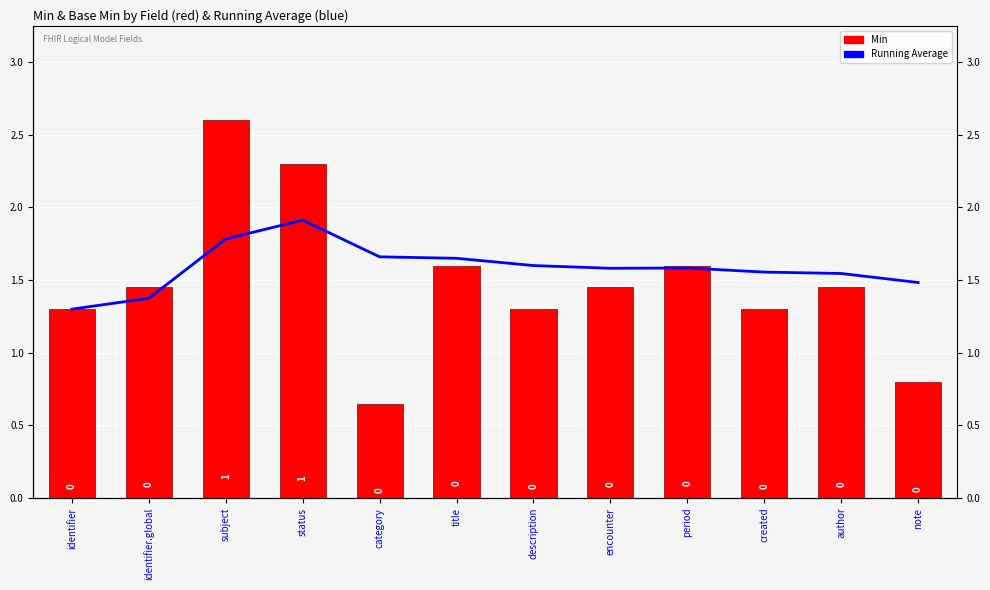

Reading left to right, transcribe all the data shown in this chart.

Running Average: 1.3	1.4	1.8	1.9	1.7	1.6	1.6	1.6	1.6	1.6	1.5	1.5
Min Value: 1.3	1.4	2.6	2.3	0.7	1.6	1.3	1.4	1.6	1.3	1.4	0.8